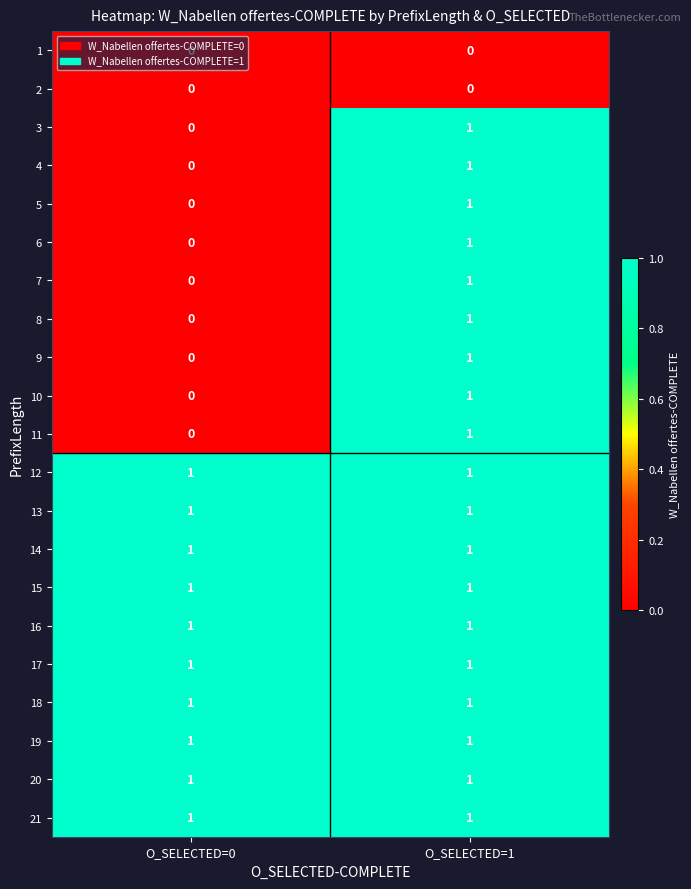

The 3 series shows -1 at O_SELECTED=0. True or false?

False